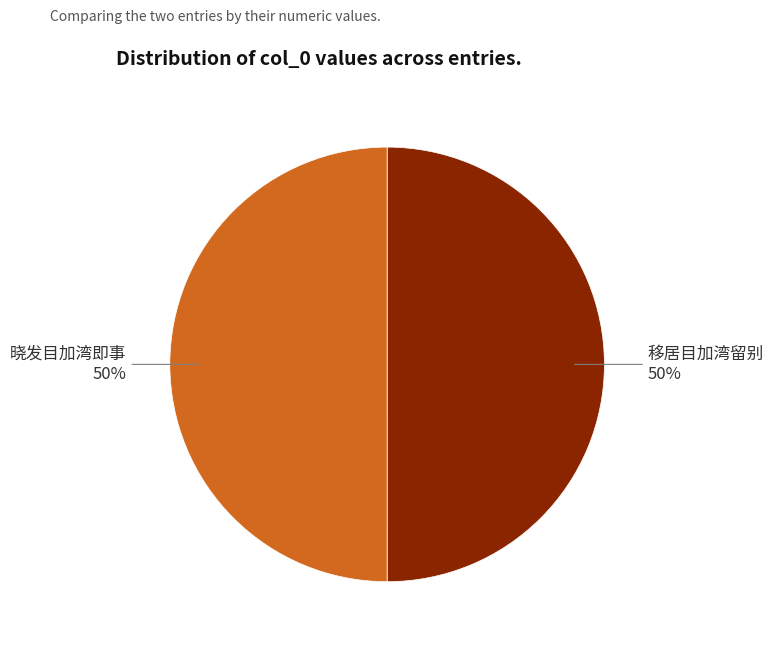

Approximately how many times larger is the value at 移居目加湾留别 compared to 晓发目加湾即事?

1.0